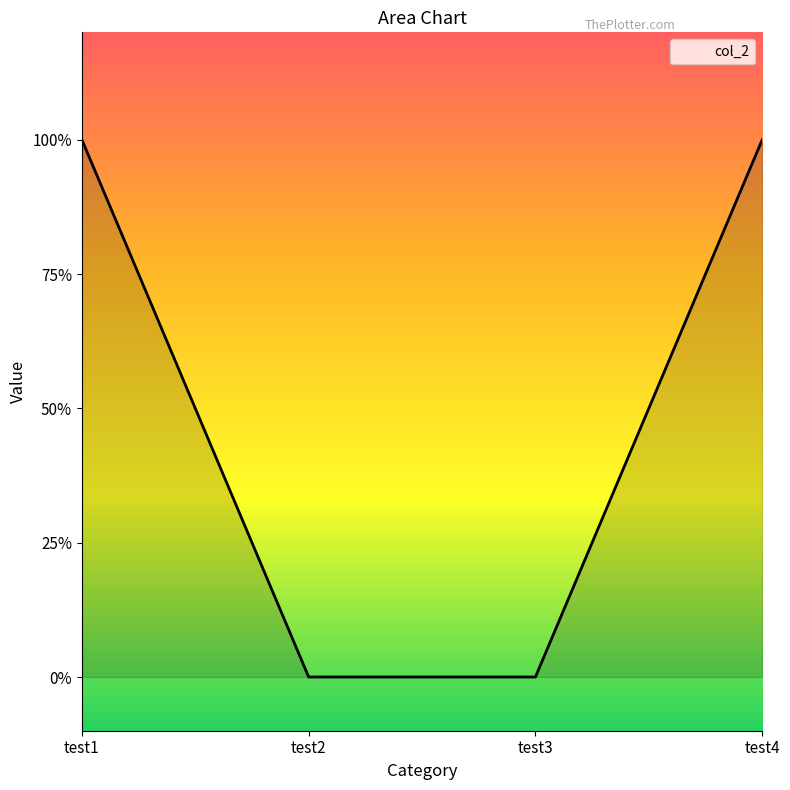

Which label corresponds to the smallest value in the chart?

test2